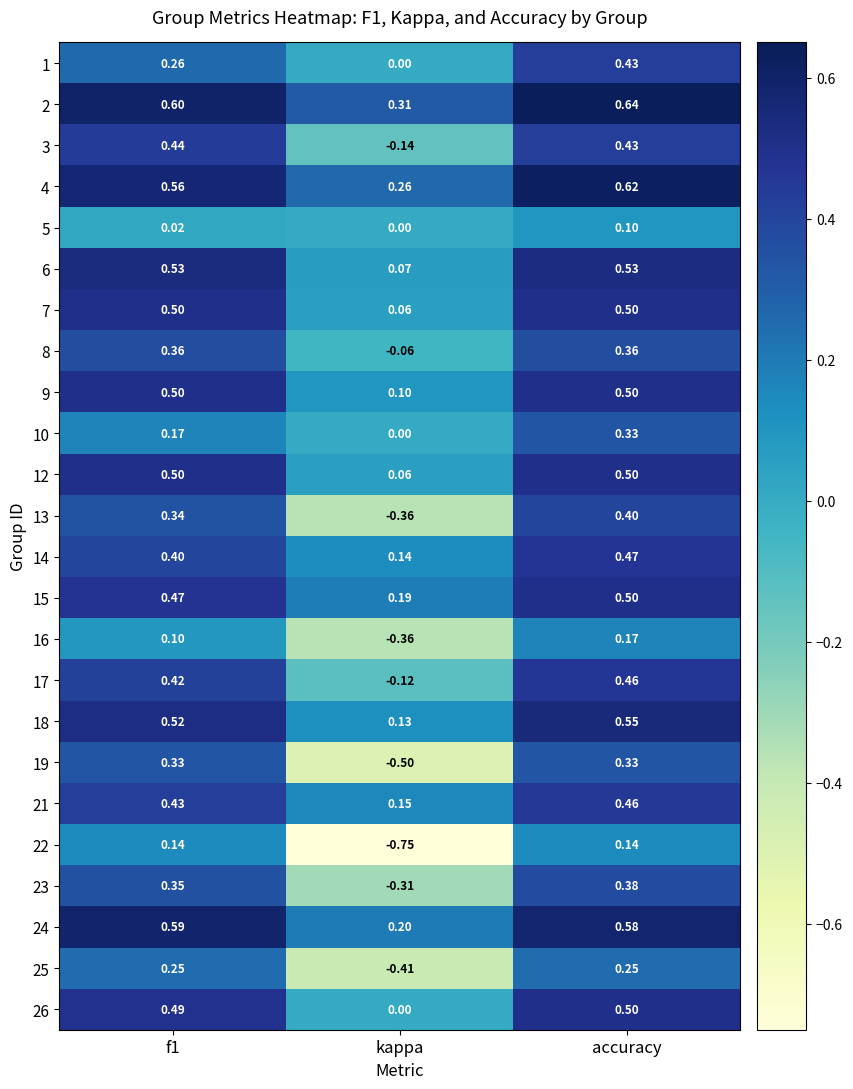

Which label corresponds to the largest value in the chart?

accuracy